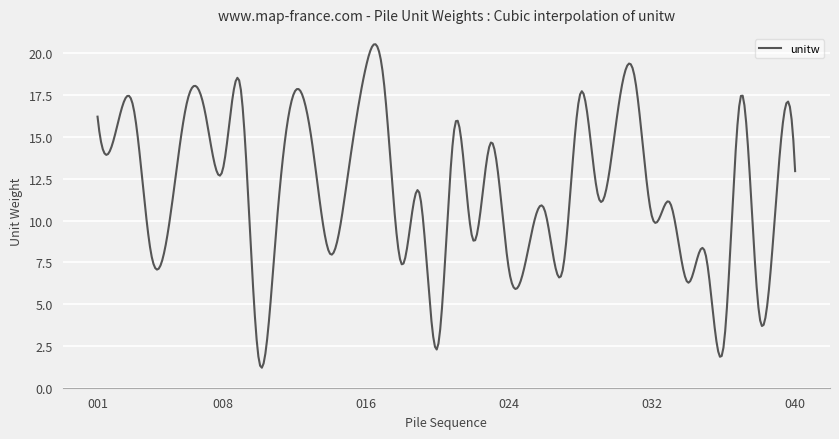

What is the difference between the maximum and minimum values?

19.3